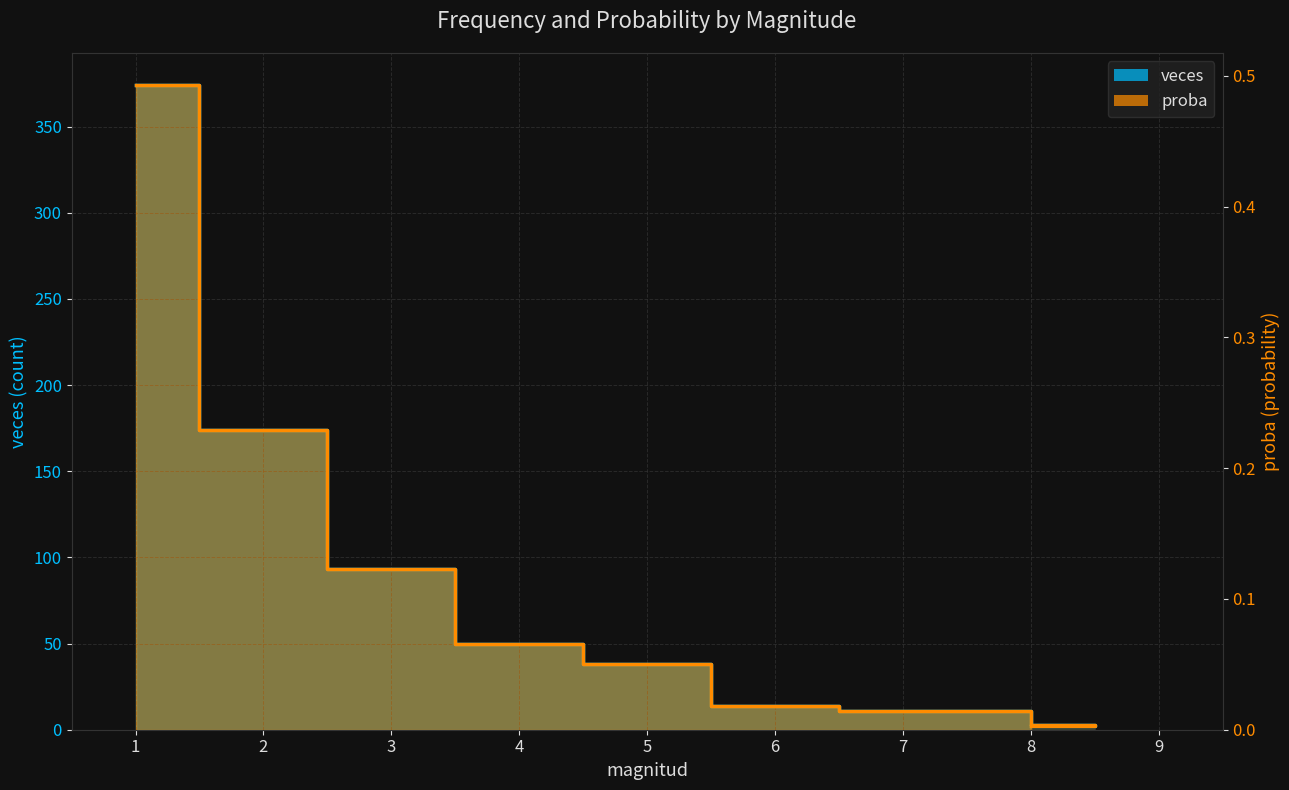

What is the spread (max minus min) of values at 1?

373.5